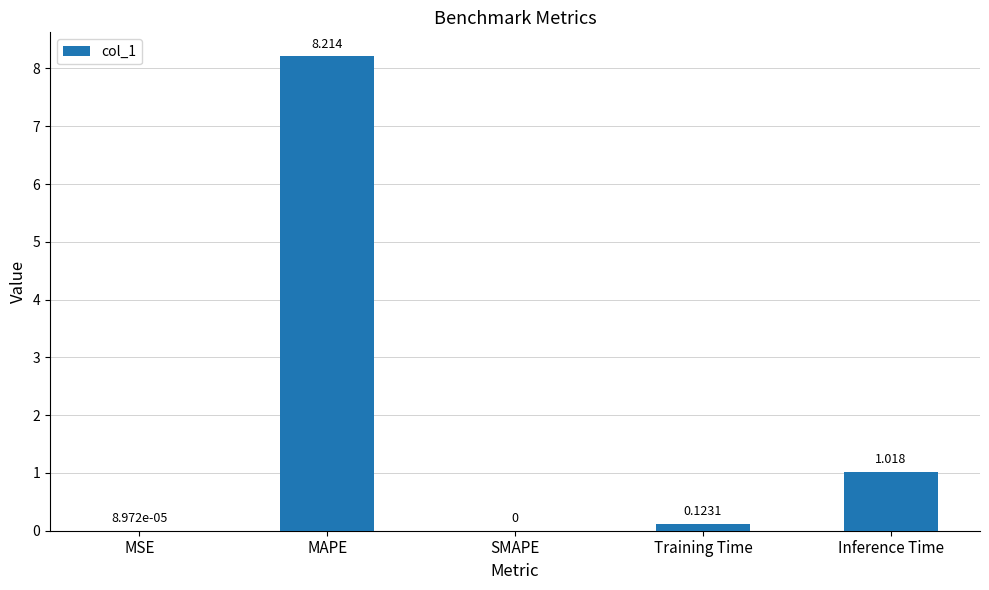

What is the average value?

1.9